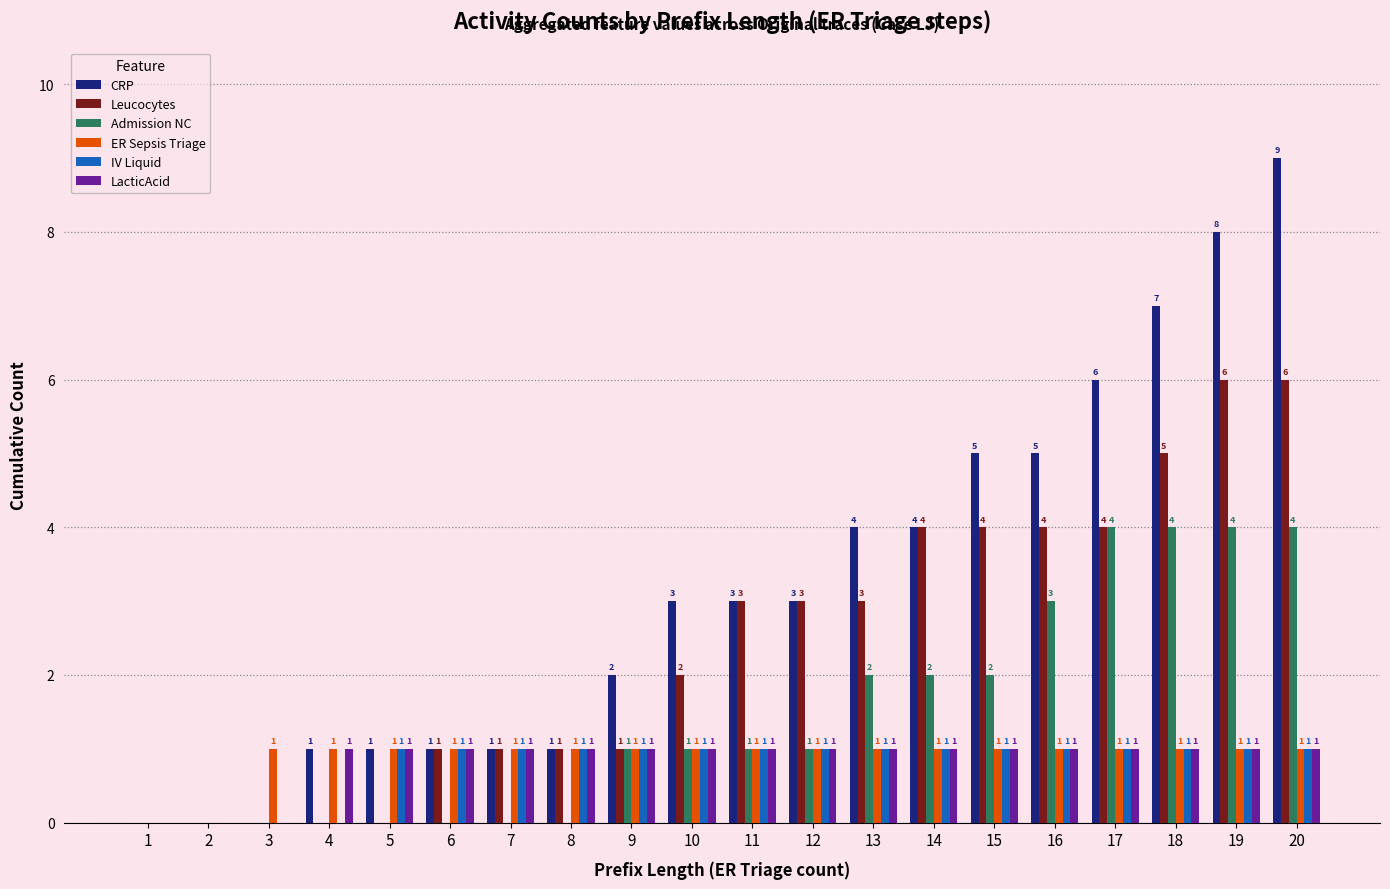

How many series are shown in this chart?

6